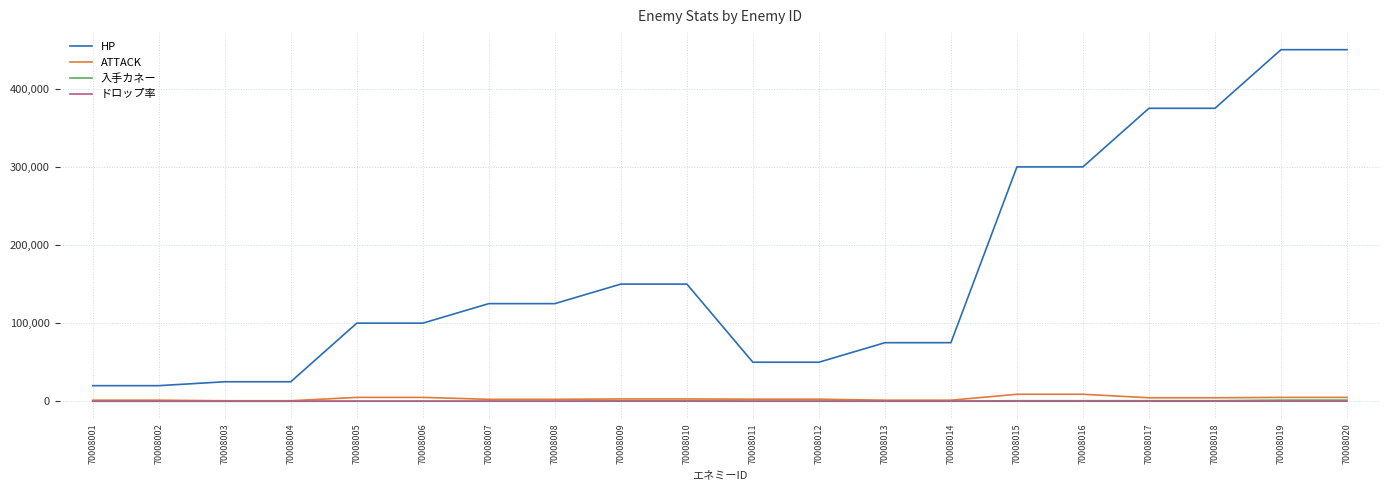

True or false: ドロップ率 and HP cross at least once.

False